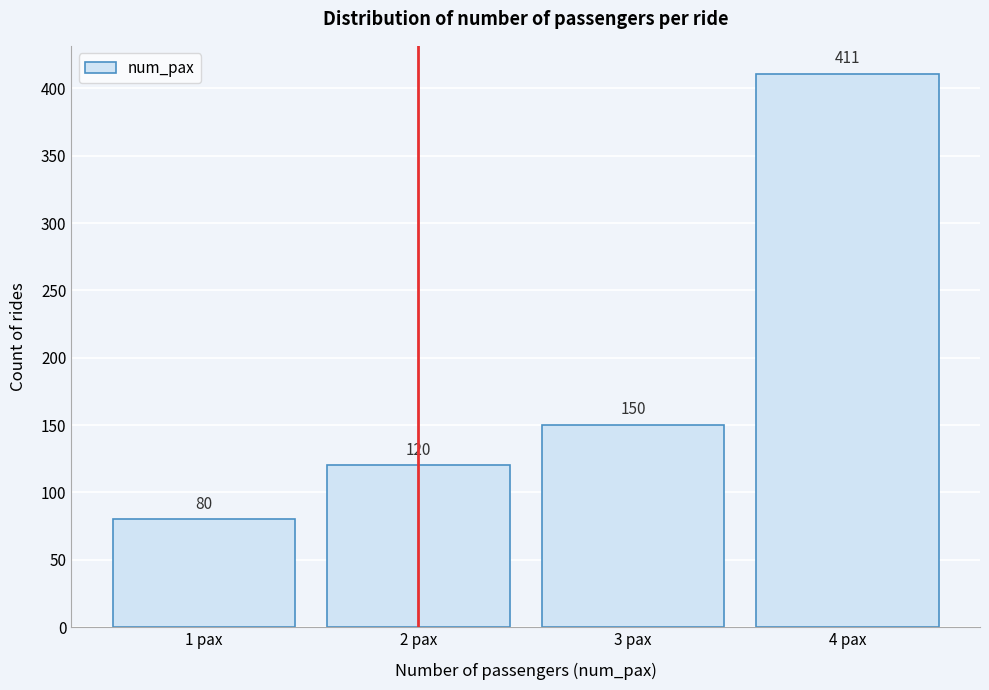

Reading left to right, extract all data points from this chart.

1 pax=80	2 pax=120	3 pax=150	4 pax=411